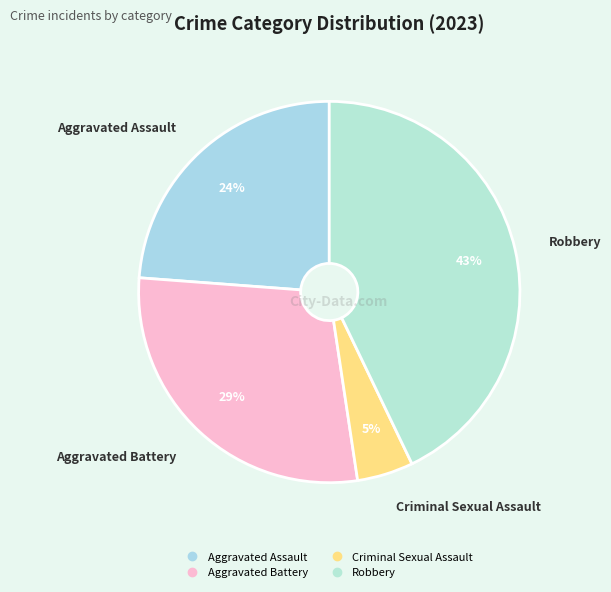

Which slice is the largest?

Robbery